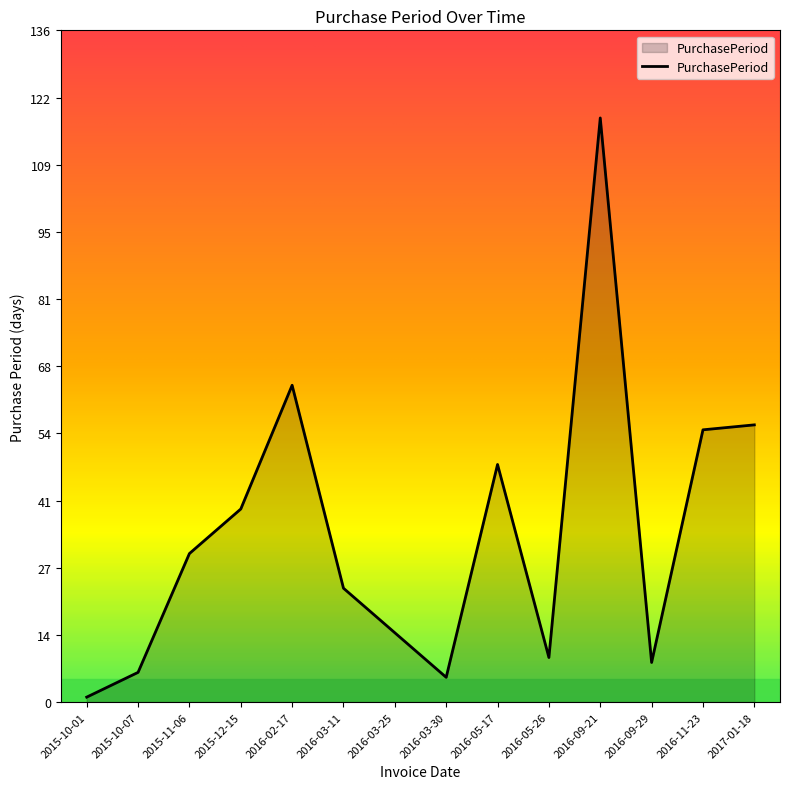

True or false: the data has more than 0 interior local peaks.

True